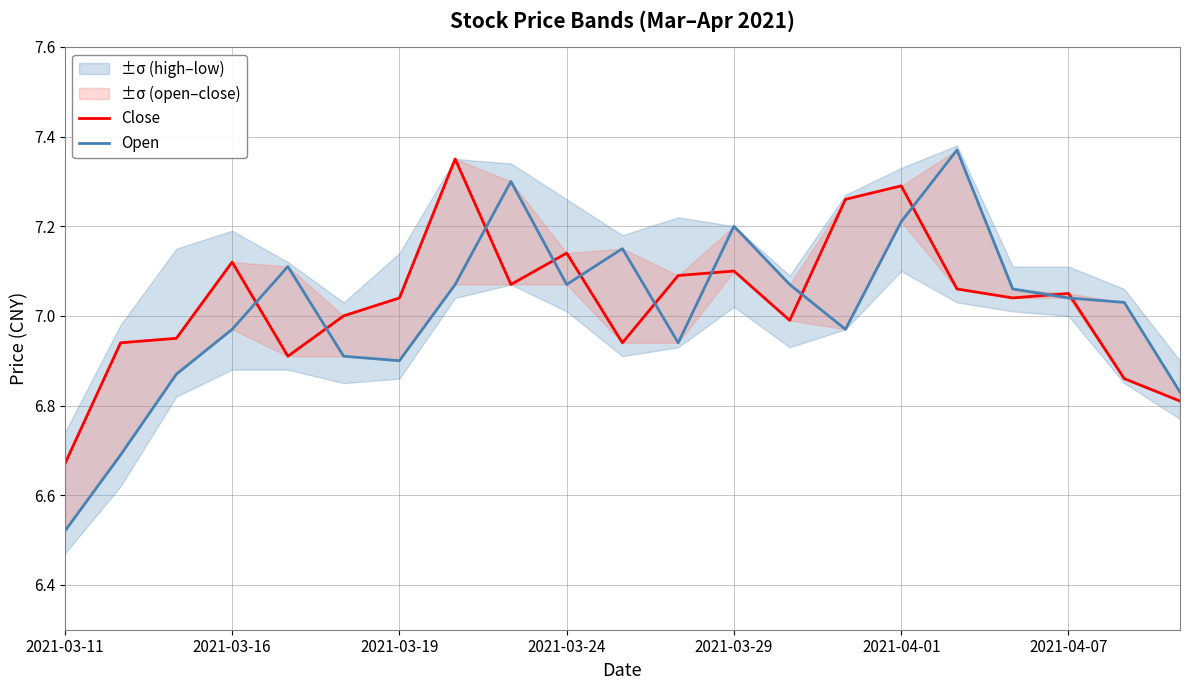

What are all the series names shown in the legend?

Close, Open